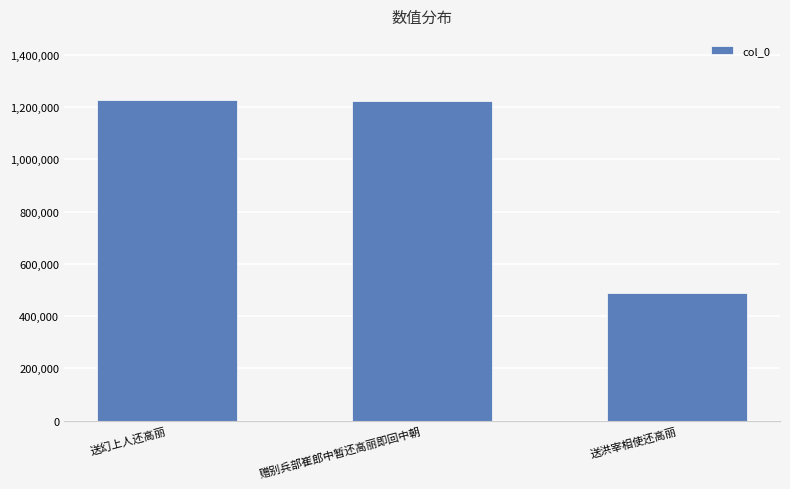

What is the difference between the values at 赠别兵部崔郎中暂还高丽即回中朝 and 送洪宰相使还高丽?

733769